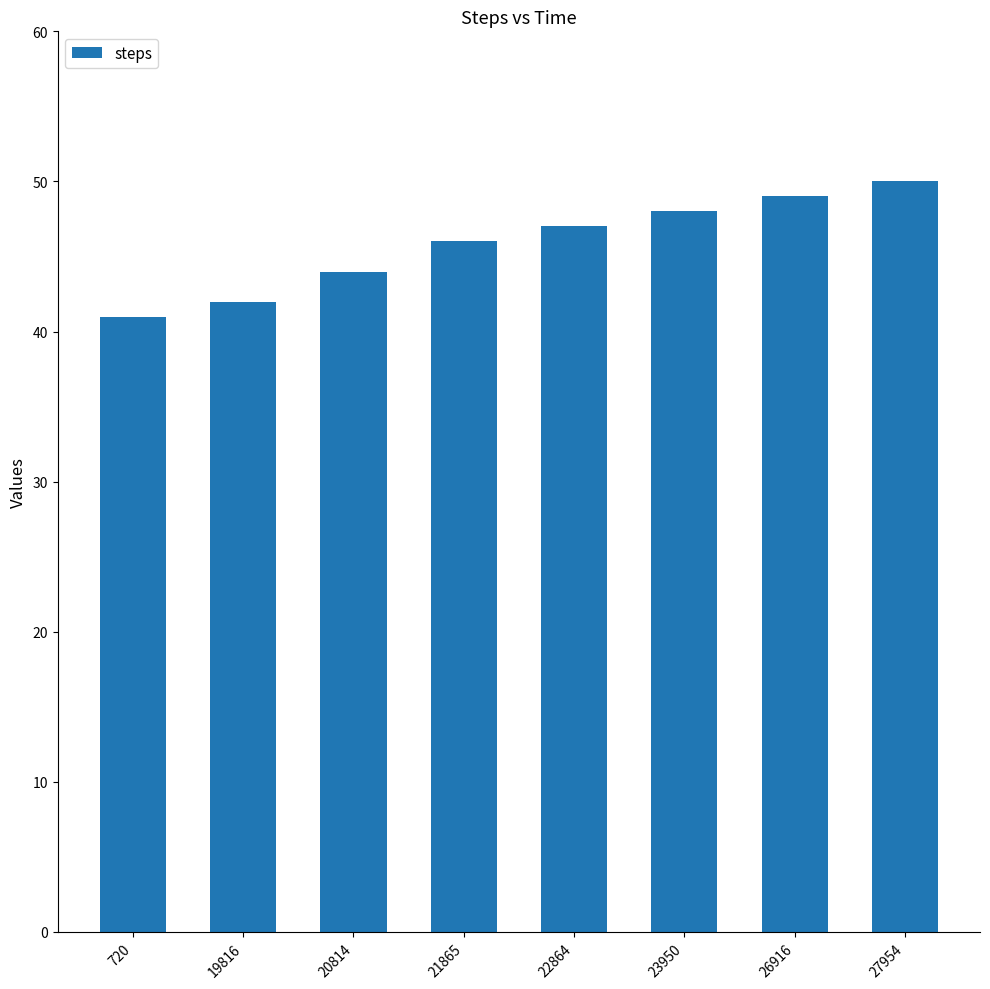

Count the number of categories in the chart.

8